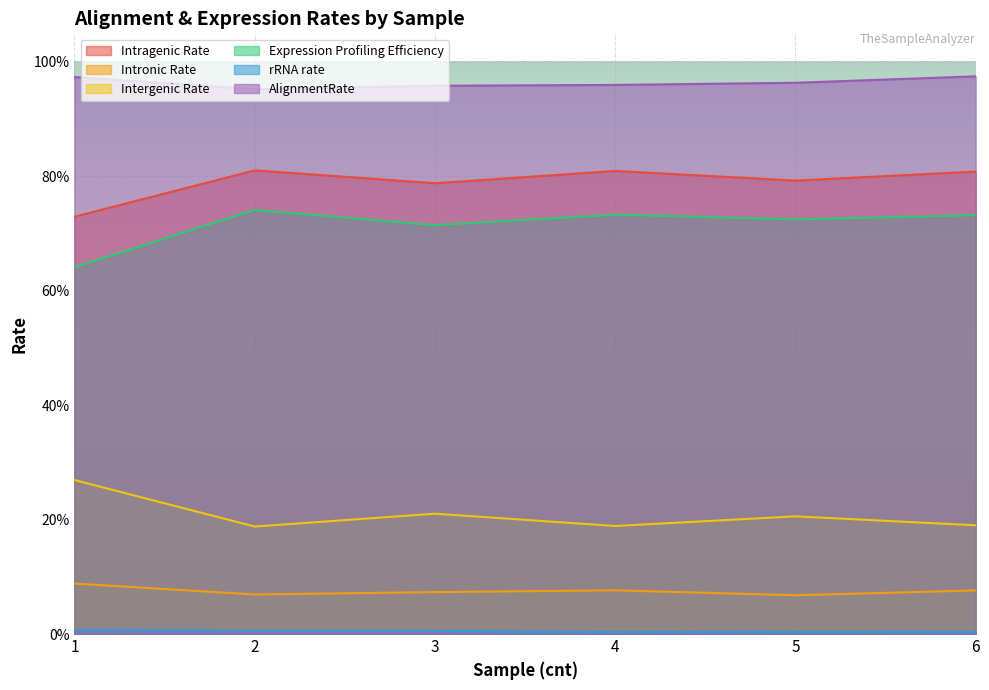

Reading left to right, list all the values displayed in this chart.

Intragenic Rate: 1=0.7	2=0.8	3=0.8	4=0.8	5=0.8	6=0.8
Intronic Rate: 1=0.1	2=0.1	3=0.1	4=0.1	5=0.1	6=0.1
Intergenic Rate: 1=0.3	2=0.2	3=0.2	4=0.2	5=0.2	6=0.2
Expression Profiling Efficiency: 1=0.6	2=0.7	3=0.7	4=0.7	5=0.7	6=0.7
rRNA rate: 1=0.0	2=0.0	3=0.0	4=0.0	5=0.0	6=0.0
AlignmentRate: 1=1.0	2=1.0	3=1.0	4=1.0	5=1.0	6=1.0